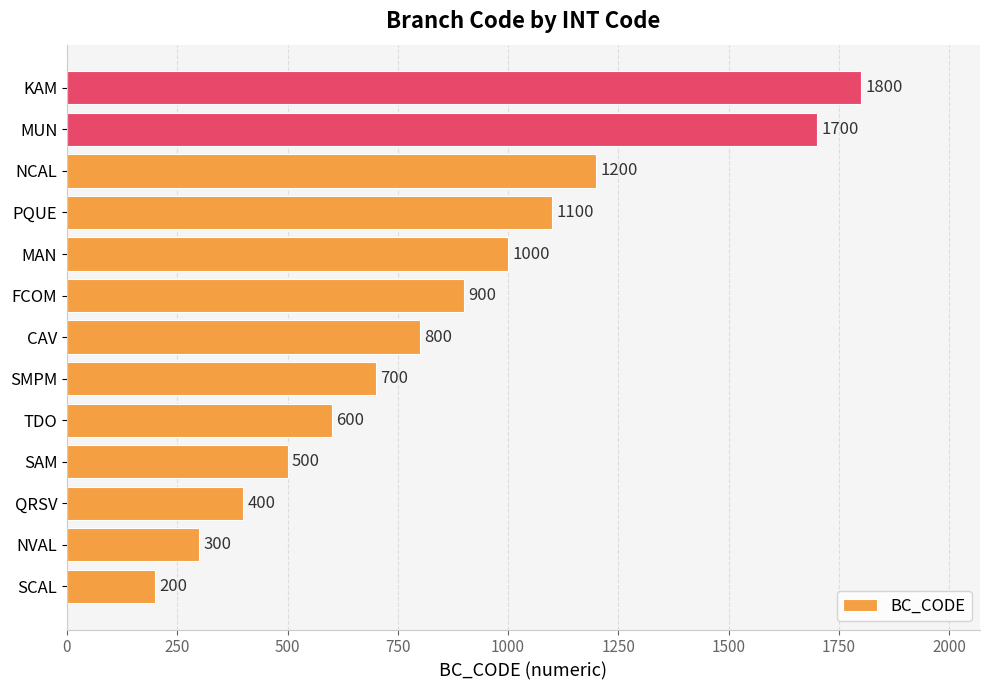

Reading bottom to top, list all the values displayed in this chart.

200	300	400	500	600	700	800	900	1000	1100	1200	1700	1800